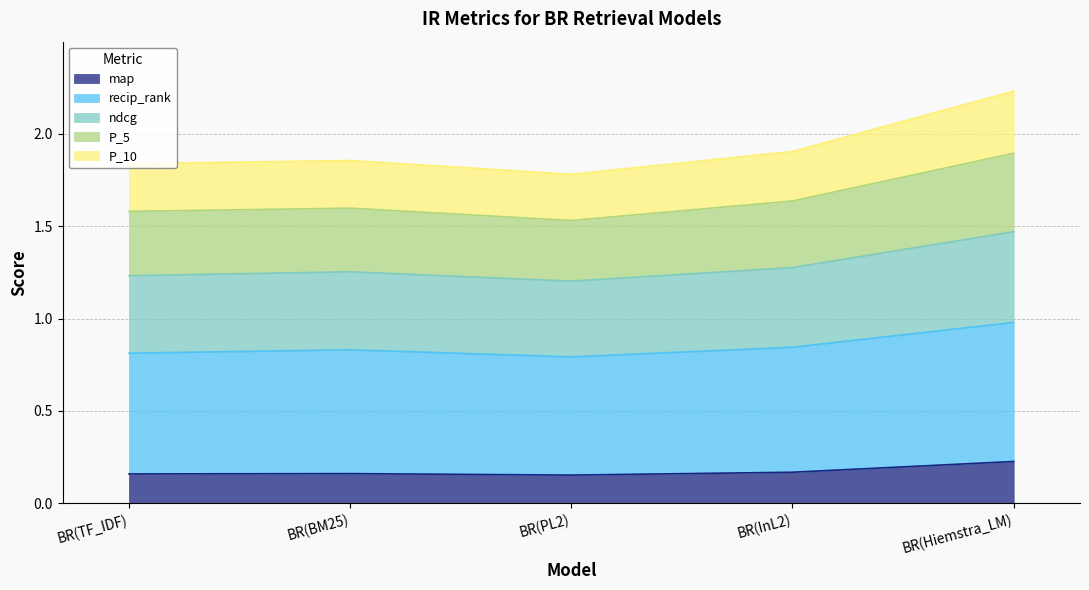

At which category does recip_rank reach its first local valley?

BR(PL2)